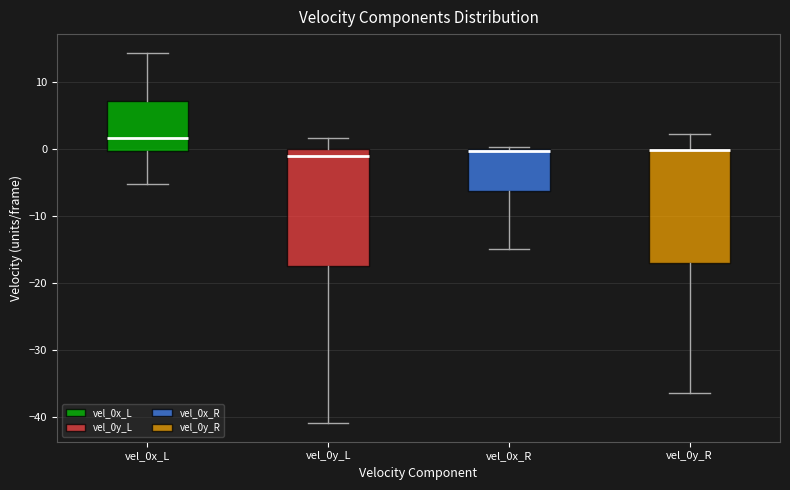

Reading left to right, transcribe this box plot: for each box, give where its median line is, the range the box spans, and where its two whiskers end, as read against the y-axis. The values are not printed on the chart, so give them approximately, as read against the axis.

vel_0x_L: median 2, box 0 to 7, whiskers -5 to 14
vel_0y_L: median -1, box -18 to 0, whiskers -41 to 2
vel_0x_R: median 0, box -6 to 0, whiskers -15 to 0
vel_0y_R: median 0 (drawn on the box's upper edge), box -17 to 0, whiskers -36 to 2